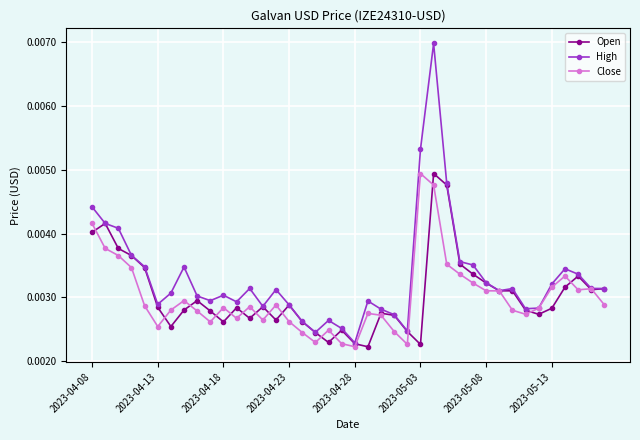

Count the High values in the range 0 to 1.

40